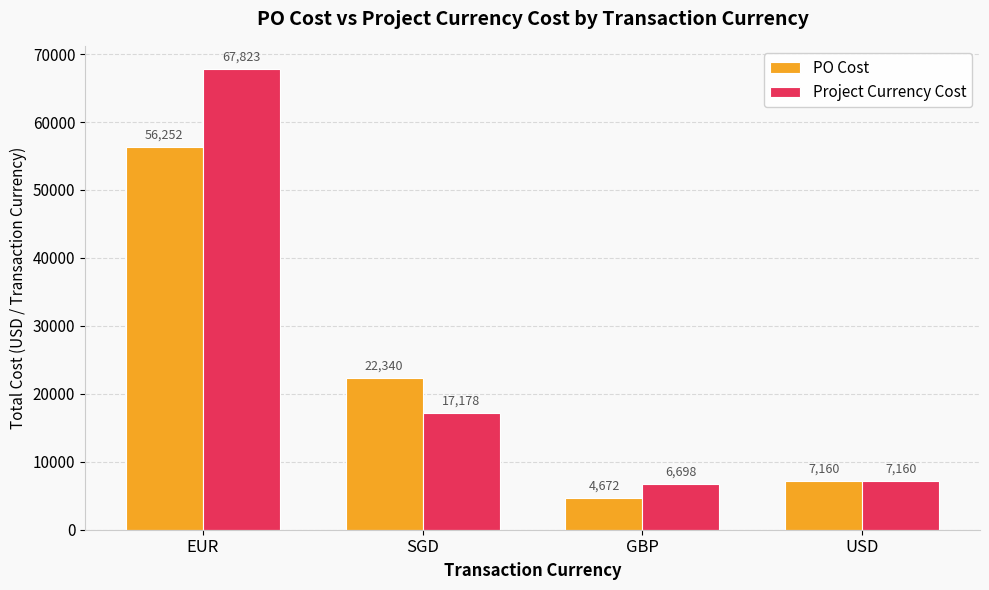

What is the minimum value shown in the chart?

4672